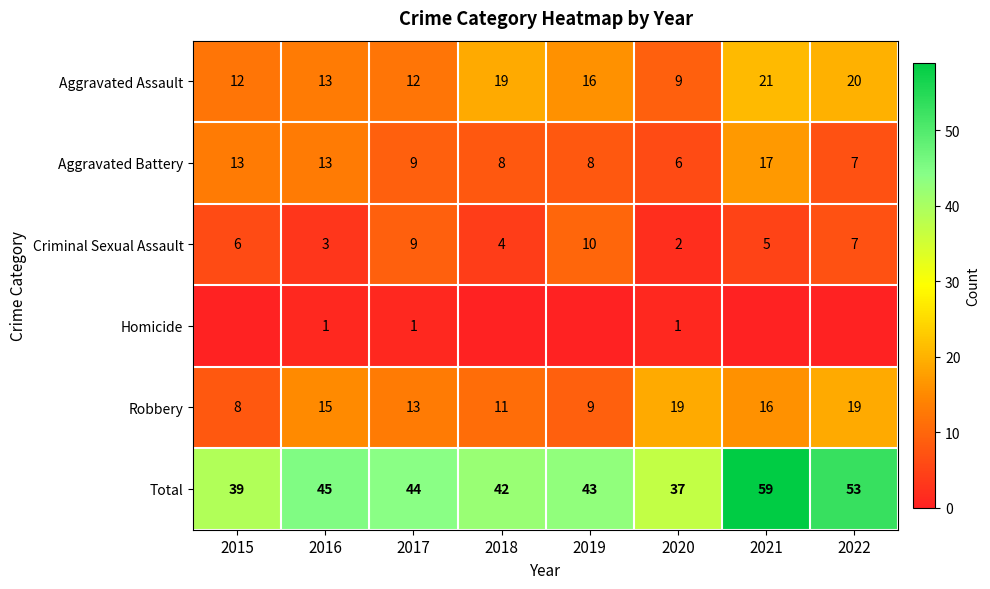

Read the Criminal Sexual Assault value at 2021.

5